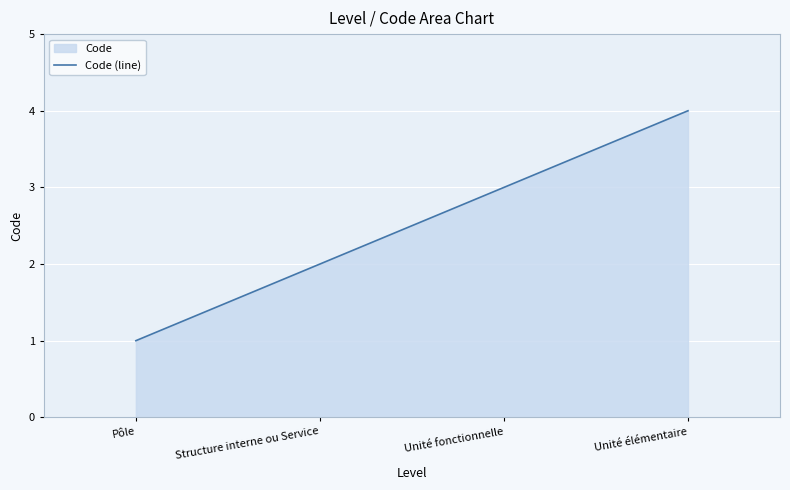

What is the label of the 4th point from the right?

Pôle